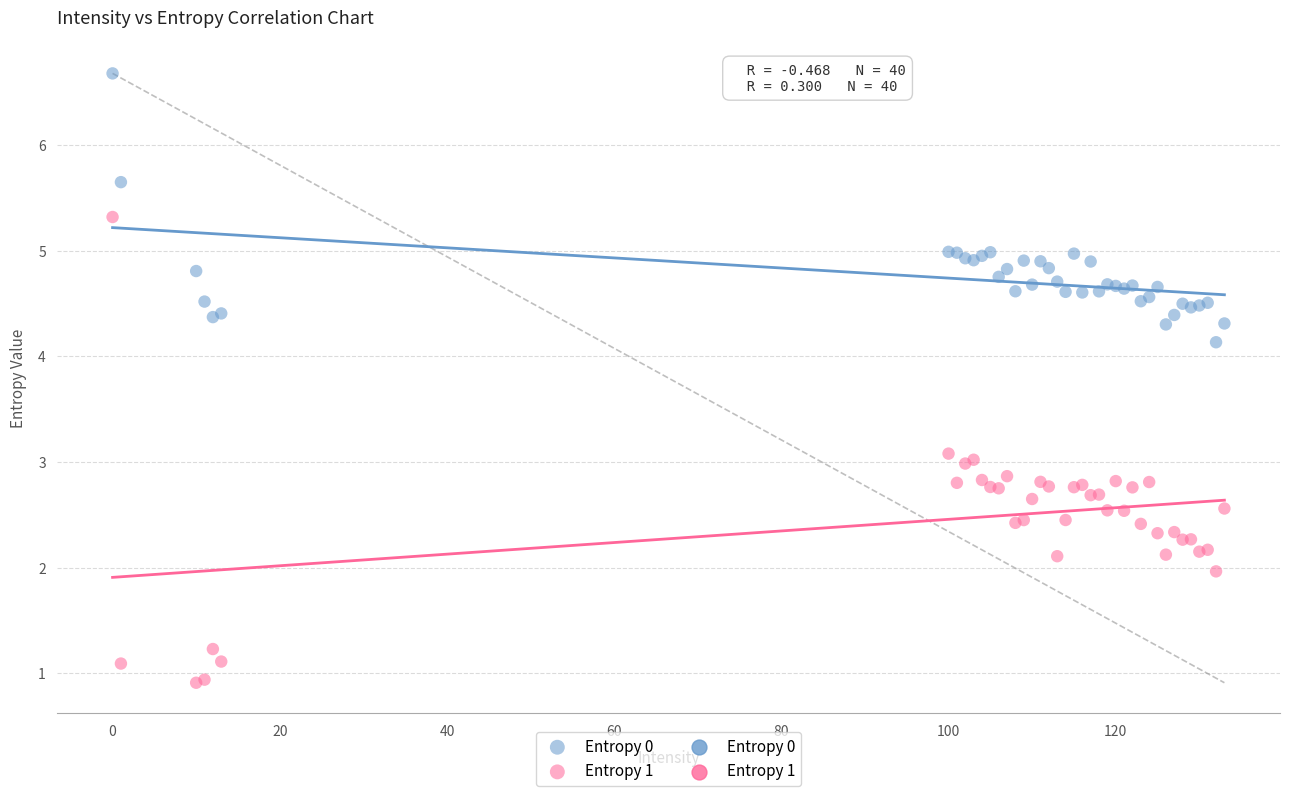

Which series contains the highest Y value?

Entropy 0